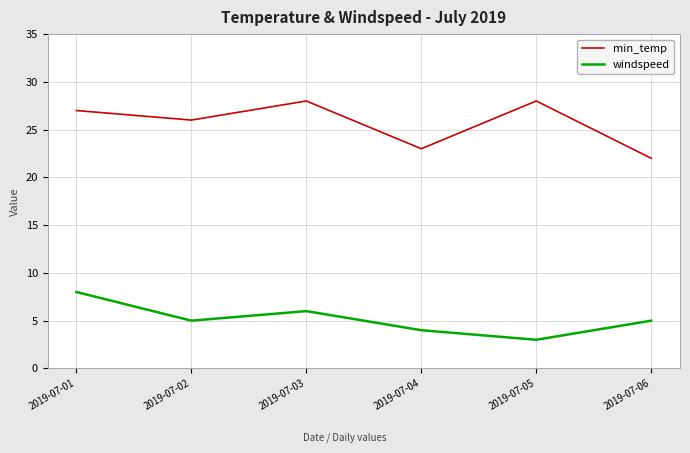

True or false: min_temp and windspeed intersect in this chart.

False